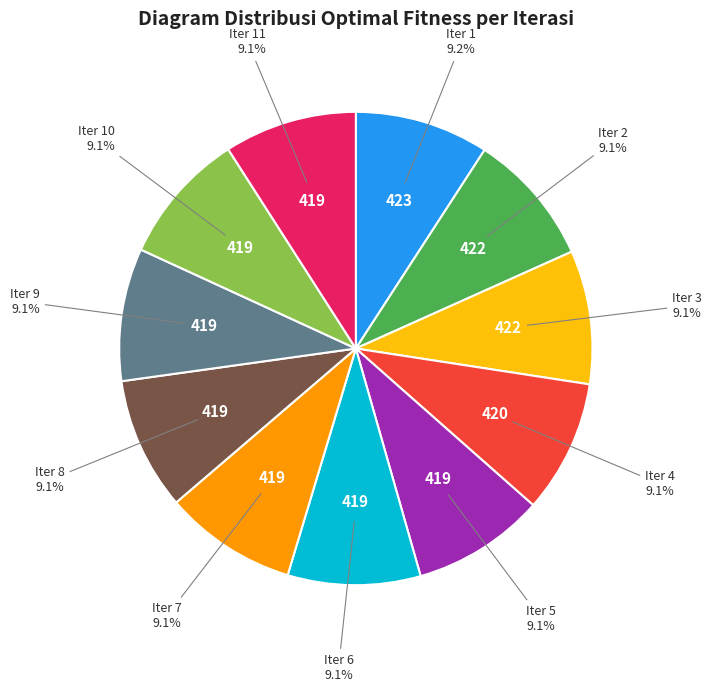

Is there a majority slice in this chart?

No